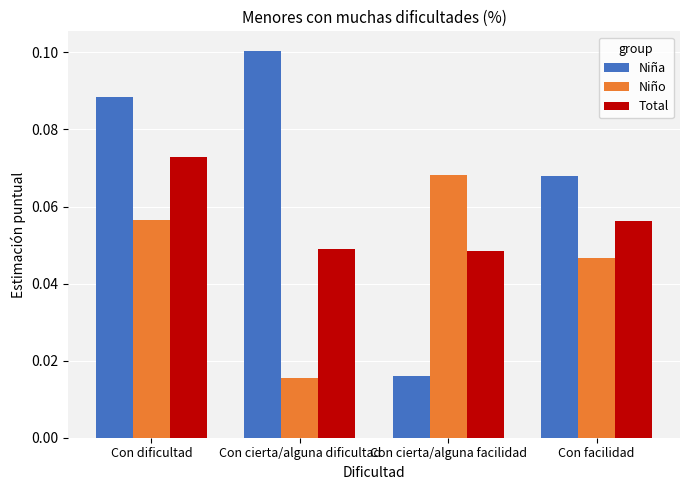

The value of Niña at Con cierta/alguna dificultad is 0.0. True or false?

False